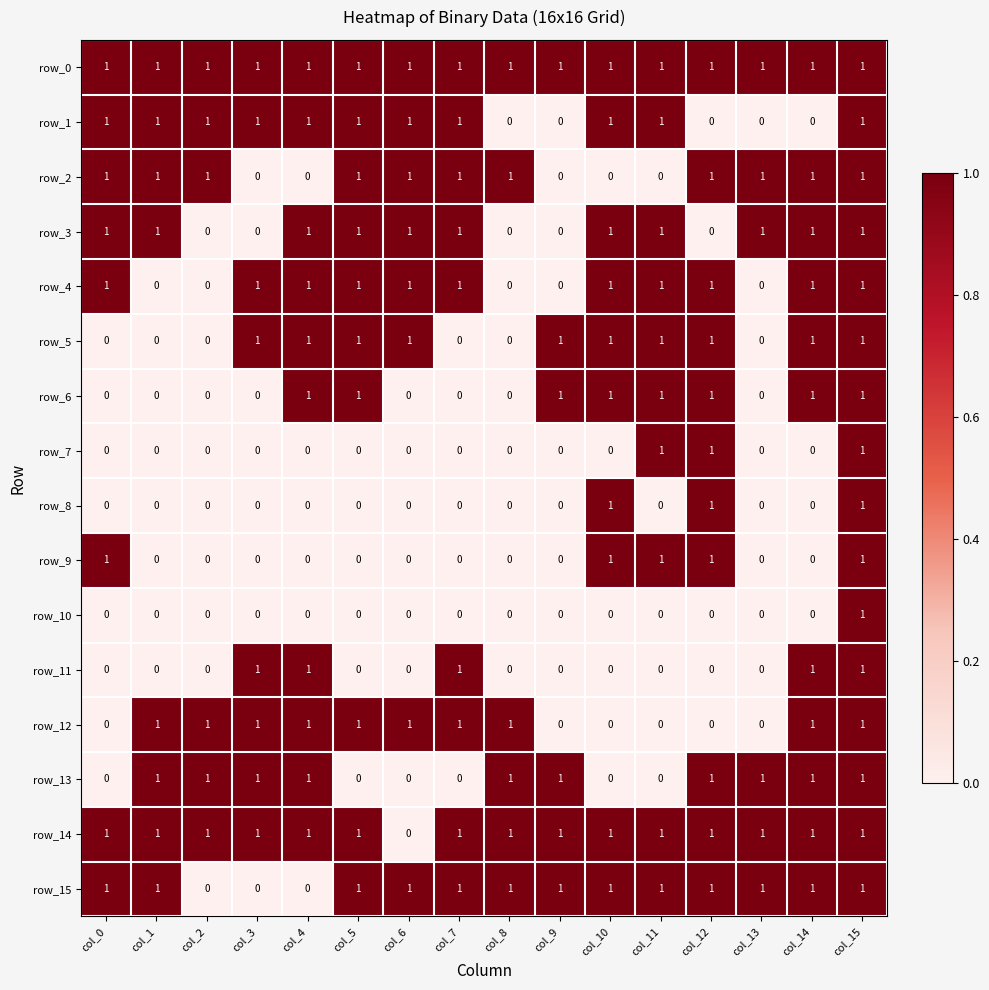

Reading left to right, what are all the values shown in this chart?

row_0: 1	1	1	1	1	1	1	1	1	1	1	1	1	1	1	1
row_1: 1	1	1	1	1	1	1	1	0	0	1	1	0	0	0	1
row_2: 1	1	1	0	0	1	1	1	1	0	0	0	1	1	1	1
row_3: 1	1	0	0	1	1	1	1	0	0	1	1	0	1	1	1
row_4: 1	0	0	1	1	1	1	1	0	0	1	1	1	0	1	1
row_5: 0	0	0	1	1	1	1	0	0	1	1	1	1	0	1	1
row_6: 0	0	0	0	1	1	0	0	0	1	1	1	1	0	1	1
row_7: 0	0	0	0	0	0	0	0	0	0	0	1	1	0	0	1
row_8: 0	0	0	0	0	0	0	0	0	0	1	0	1	0	0	1
row_9: 1	0	0	0	0	0	0	0	0	0	1	1	1	0	0	1
row_10: 0	0	0	0	0	0	0	0	0	0	0	0	0	0	0	1
row_11: 0	0	0	1	1	0	0	1	0	0	0	0	0	0	1	1
row_12: 0	1	1	1	1	1	1	1	1	0	0	0	0	0	1	1
row_13: 0	1	1	1	1	0	0	0	1	1	0	0	1	1	1	1
row_14: 1	1	1	1	1	1	0	1	1	1	1	1	1	1	1	1
row_15: 1	1	0	0	0	1	1	1	1	1	1	1	1	1	1	1